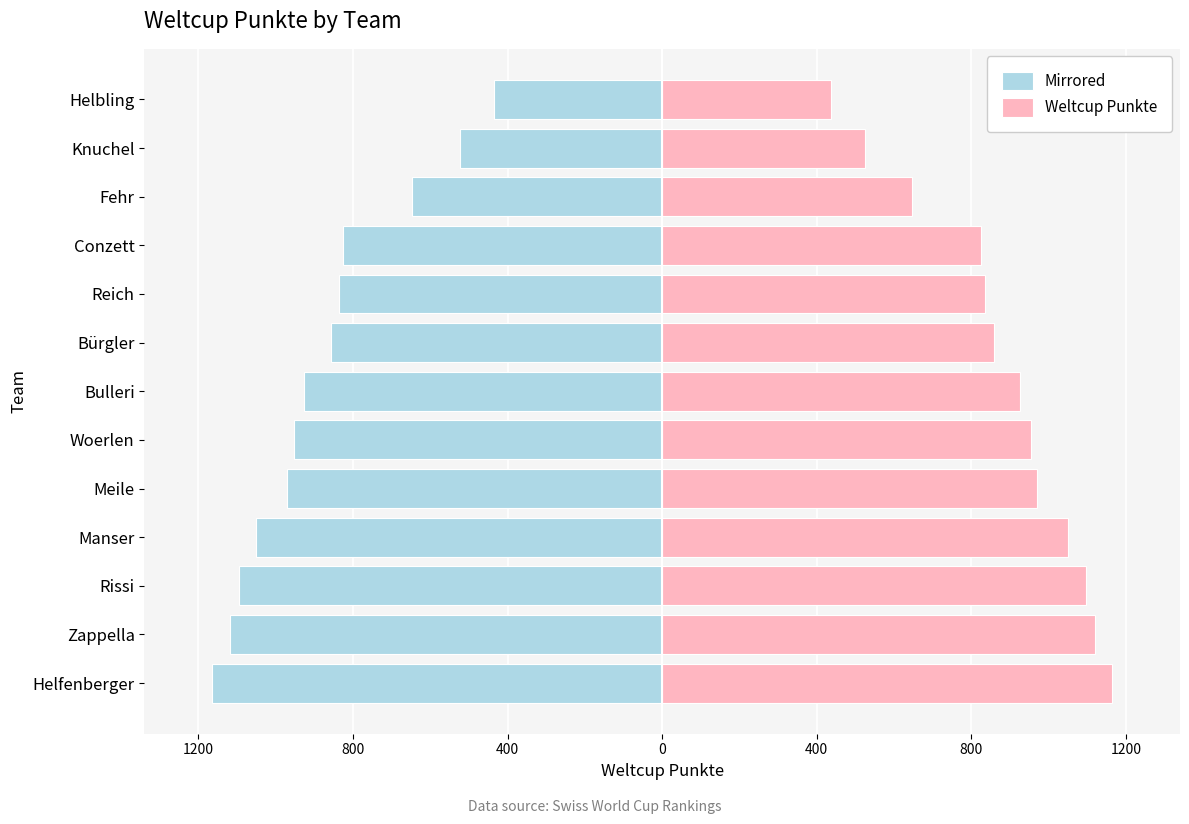

List the series in order of their peak value, lowest first.

Mirrored, Weltcup Punkte